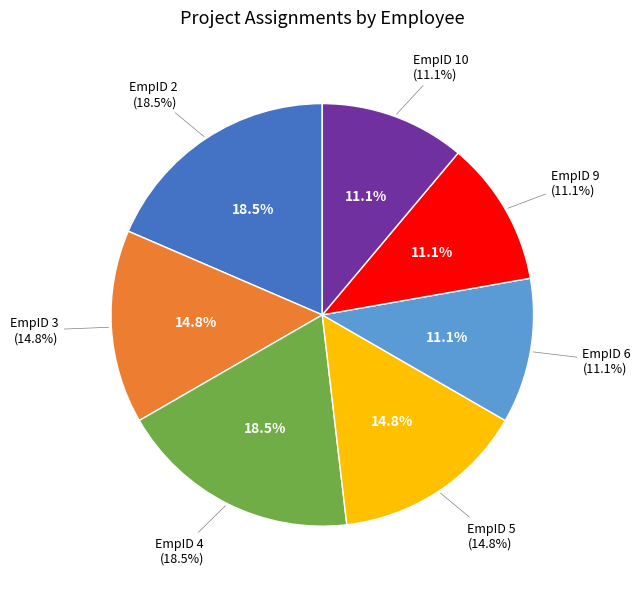

Is it true that EmpID 4 is 19% of the pie?

True